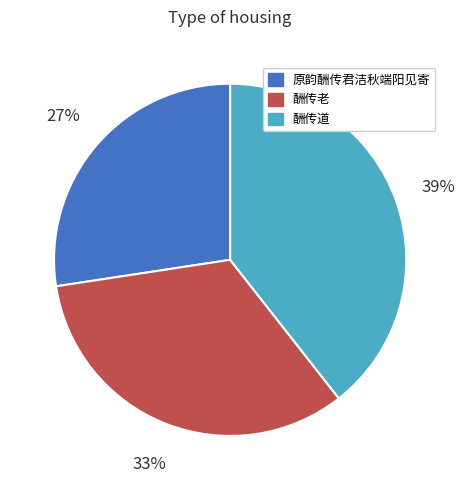

Which has a higher value, 酬传道 or 酬传老?

酬传道